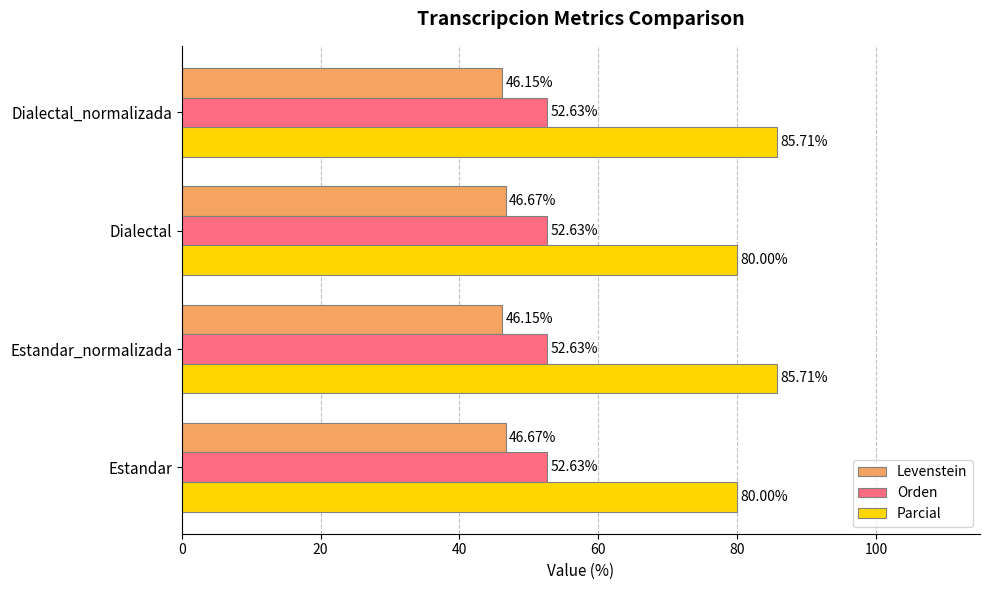

Which series has the largest total across all categories?

Parcial